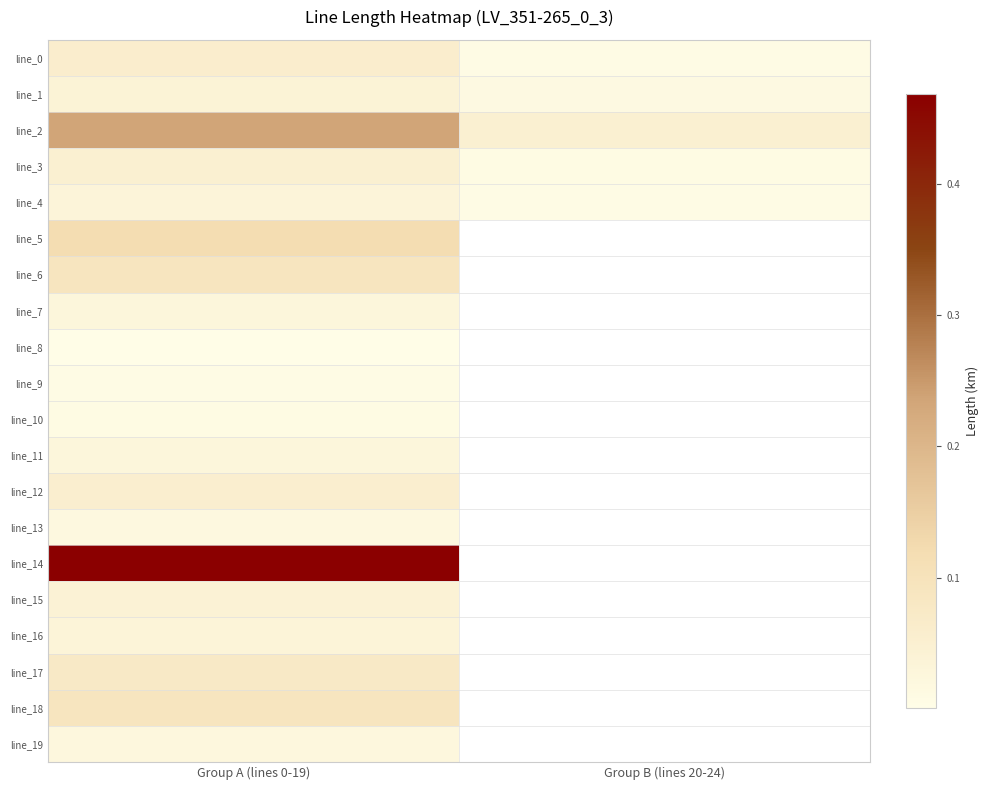

Between Group B (lines 20-24) and Group A (lines 0-19), which is larger?

Group A (lines 0-19)